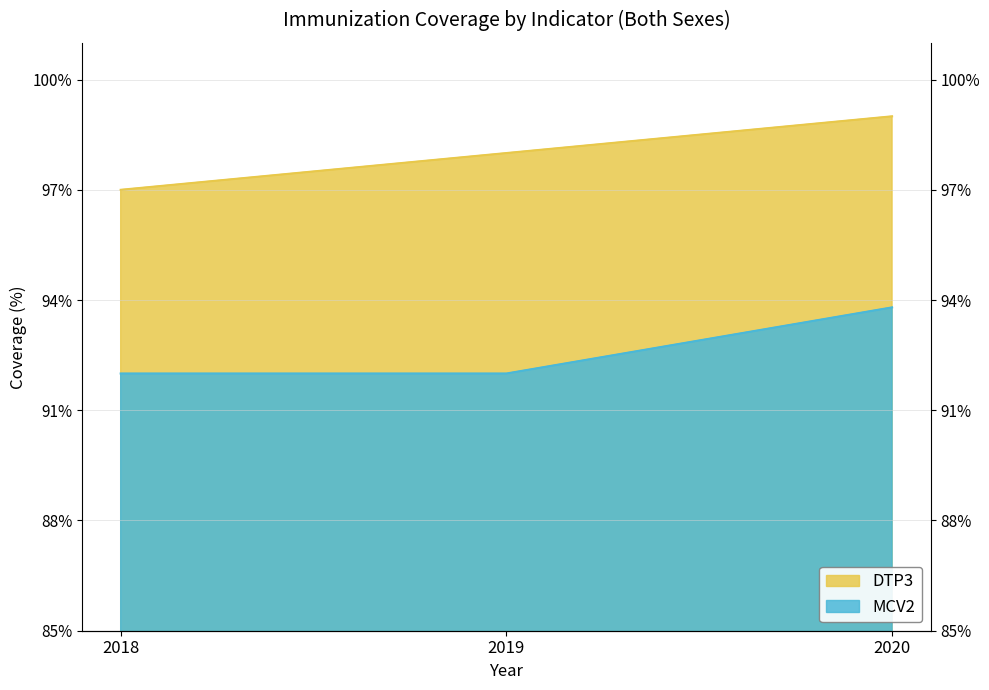

What is the greatest value displayed?

99.0